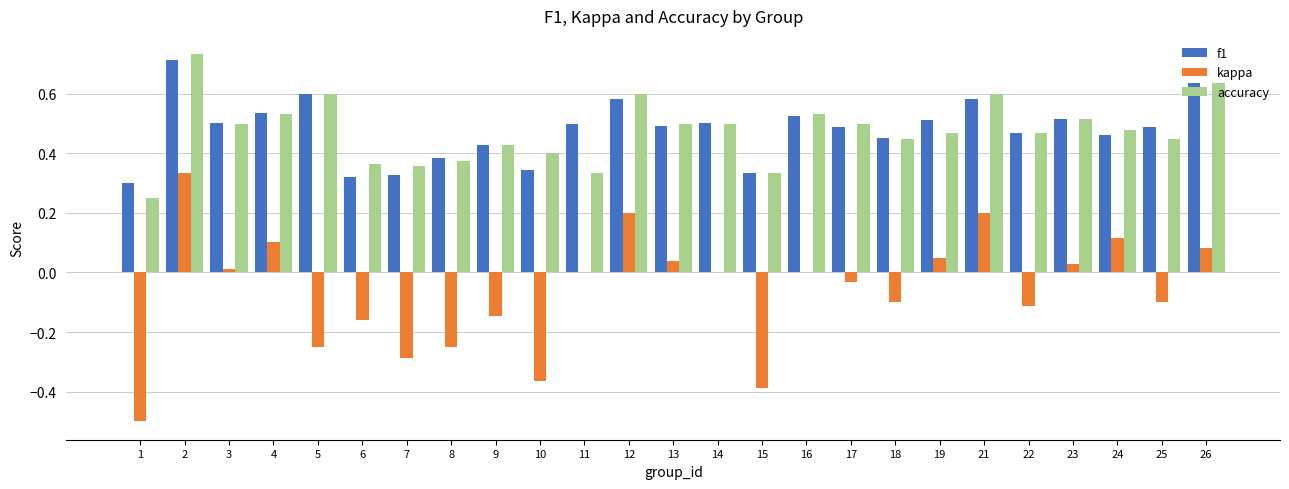

How many data points does each series have?

25